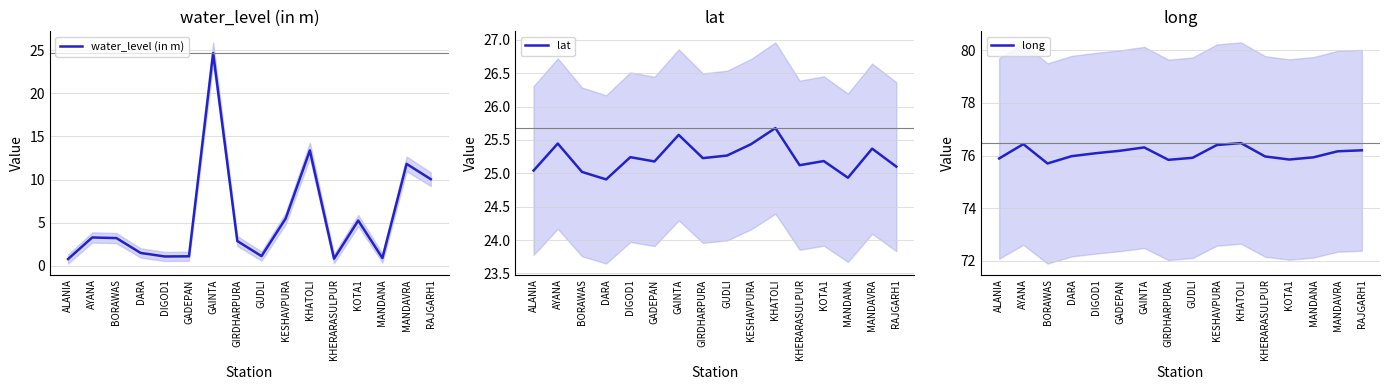

How many distinct data groups are displayed?

3